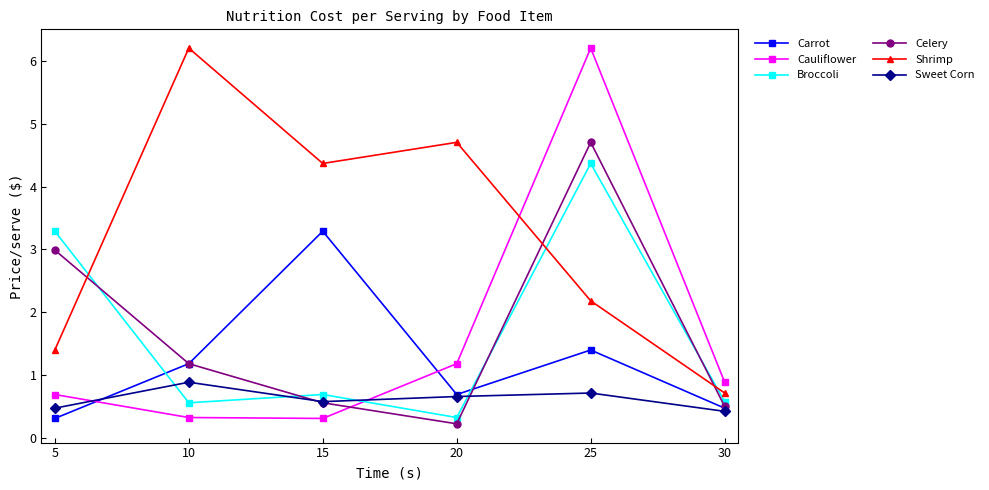

How many intersections are there between Shrimp and Cauliflower?

1